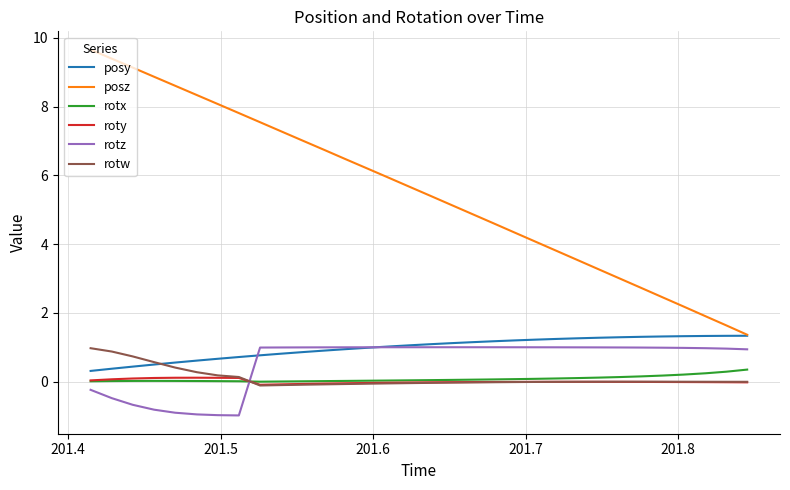

Count the number of data series in this chart.

6